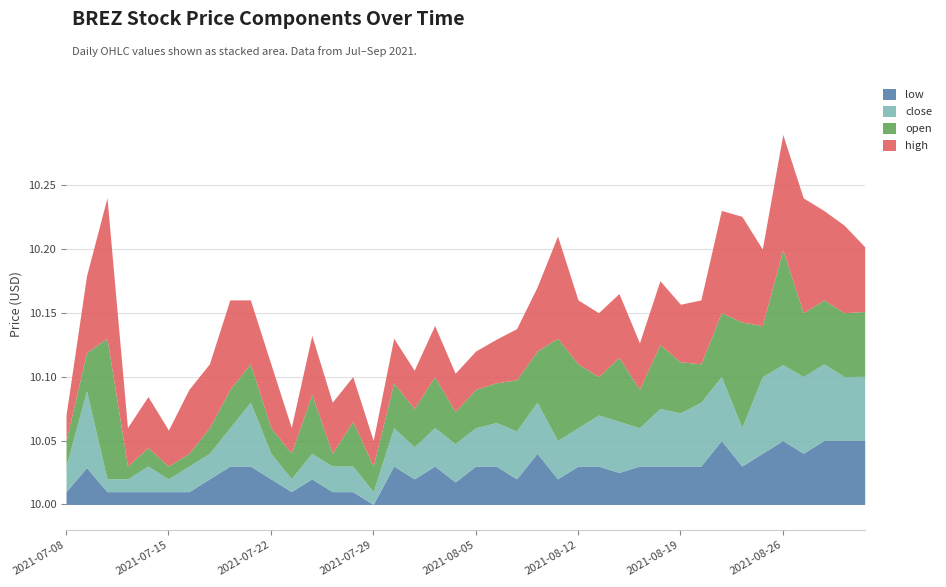

Reading right to left, transcribe all the data shown in this chart.

low: 2021-09-01=10.1	2021-08-31=10.1	2021-08-30=10.1	2021-08-27=10.0	2021-08-26=10.1	2021-08-25=10.0	2021-08-24=10.0	2021-08-23=10.1	2021-08-20=10.0	2021-08-19=10.0	2021-08-18=10.0	2021-08-17=10.0	2021-08-16=10.0	2021-08-13=10.0	2021-08-12=10.0	2021-08-11=10.0	2021-08-10=10.0	2021-08-09=10.0	2021-08-06=10.0	2021-08-05=10.0	2021-08-04=10.0	2021-08-03=10.0	2021-08-02=10.0	2021-07-30=10.0	2021-07-29=10.0	2021-07-28=10.0	2021-07-27=10.0	2021-07-26=10.0	2021-07-23=10.0	2021-07-22=10.0	2021-07-21=10.0	2021-07-20=10.0	2021-07-19=10.0	2021-07-16=10.0	2021-07-15=10.0	2021-07-14=10.0	2021-07-13=10.0	2021-07-12=10.0	2021-07-09=10.0	2021-07-08=10.0
close: 2021-09-01=10.1	2021-08-31=10.1	2021-08-30=10.1	2021-08-27=10.1	2021-08-26=10.1	2021-08-25=10.1	2021-08-24=10.0	2021-08-23=10.1	2021-08-20=10.1	2021-08-19=10.0	2021-08-18=10.0	2021-08-17=10.0	2021-08-16=10.0	2021-08-13=10.0	2021-08-12=10.0	2021-08-11=10.0	2021-08-10=10.0	2021-08-09=10.0	2021-08-06=10.0	2021-08-05=10.0	2021-08-04=10.0	2021-08-03=10.0	2021-08-02=10.0	2021-07-30=10.0	2021-07-29=10.0	2021-07-28=10.0	2021-07-27=10.0	2021-07-26=10.0	2021-07-23=10.0	2021-07-22=10.0	2021-07-21=10.1	2021-07-20=10.0	2021-07-19=10.0	2021-07-16=10.0	2021-07-15=10.0	2021-07-14=10.0	2021-07-13=10.0	2021-07-12=10.0	2021-07-09=10.1	2021-07-08=10.0
open: 2021-09-01=10.1	2021-08-31=10.1	2021-08-30=10.1	2021-08-27=10.0	2021-08-26=10.1	2021-08-25=10.0	2021-08-24=10.1	2021-08-23=10.1	2021-08-20=10.0	2021-08-19=10.0	2021-08-18=10.1	2021-08-17=10.0	2021-08-16=10.1	2021-08-13=10.0	2021-08-12=10.1	2021-08-11=10.1	2021-08-10=10.0	2021-08-09=10.0	2021-08-06=10.0	2021-08-05=10.0	2021-08-04=10.0	2021-08-03=10.0	2021-08-02=10.0	2021-07-30=10.0	2021-07-29=10.0	2021-07-28=10.0	2021-07-27=10.0	2021-07-26=10.0	2021-07-23=10.0	2021-07-22=10.0	2021-07-21=10.0	2021-07-20=10.0	2021-07-19=10.0	2021-07-16=10.0	2021-07-15=10.0	2021-07-14=10.0	2021-07-13=10.0	2021-07-12=10.1	2021-07-09=10.0	2021-07-08=10.0
high: 2021-09-01=10.1	2021-08-31=10.1	2021-08-30=10.1	2021-08-27=10.1	2021-08-26=10.1	2021-08-25=10.1	2021-08-24=10.1	2021-08-23=10.1	2021-08-20=10.1	2021-08-19=10.0	2021-08-18=10.1	2021-08-17=10.0	2021-08-16=10.1	2021-08-13=10.1	2021-08-12=10.1	2021-08-11=10.1	2021-08-10=10.1	2021-08-09=10.0	2021-08-06=10.0	2021-08-05=10.0	2021-08-04=10.0	2021-08-03=10.0	2021-08-02=10.0	2021-07-30=10.0	2021-07-29=10.0	2021-07-28=10.0	2021-07-27=10.0	2021-07-26=10.0	2021-07-23=10.0	2021-07-22=10.1	2021-07-21=10.1	2021-07-20=10.1	2021-07-19=10.1	2021-07-16=10.1	2021-07-15=10.0	2021-07-14=10.0	2021-07-13=10.0	2021-07-12=10.1	2021-07-09=10.1	2021-07-08=10.0